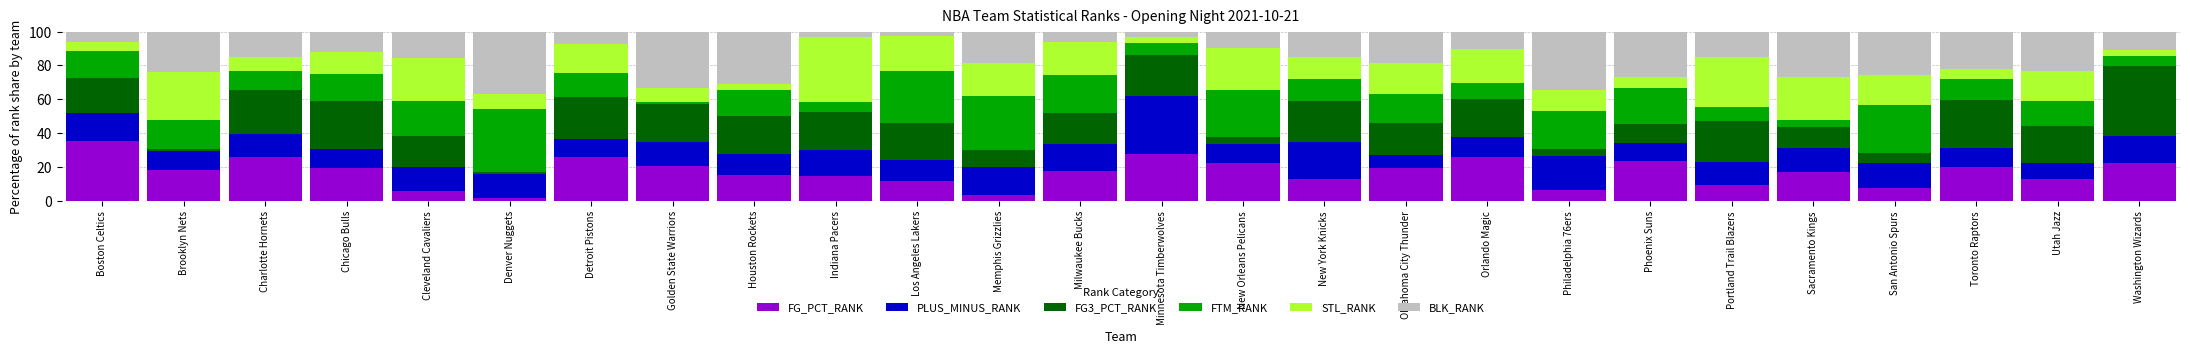

What is the total value across all series at Cleveland Cavaliers?

100.0